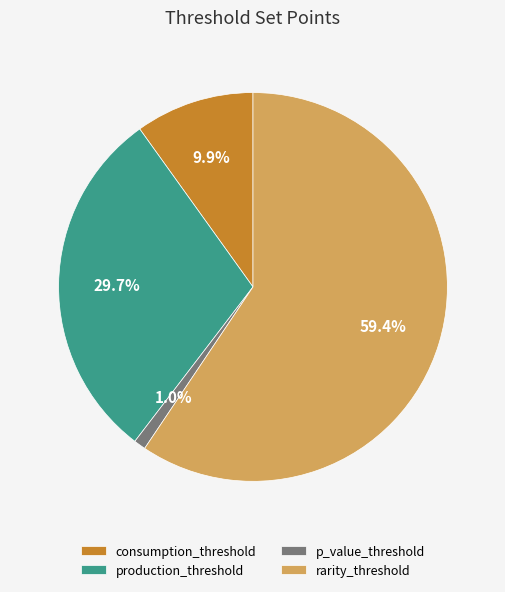

Is there a majority slice in this chart?

Yes